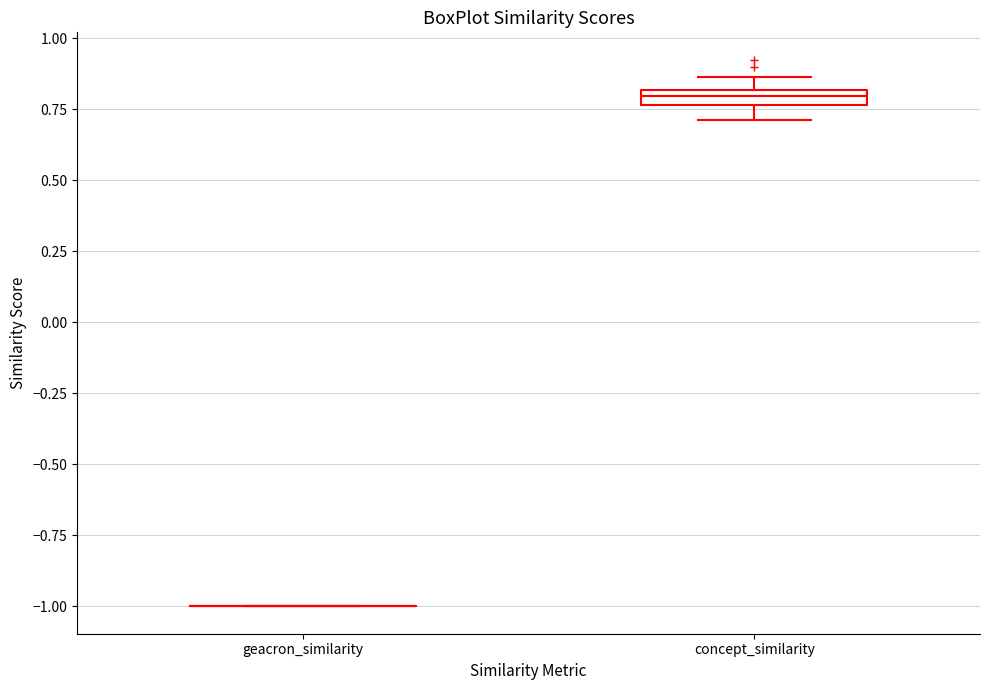

Where does the lower whisker of the box for concept_similarity end on the y-axis? The values are not printed on the chart, so give them approximately, as read against the axis.

0.70